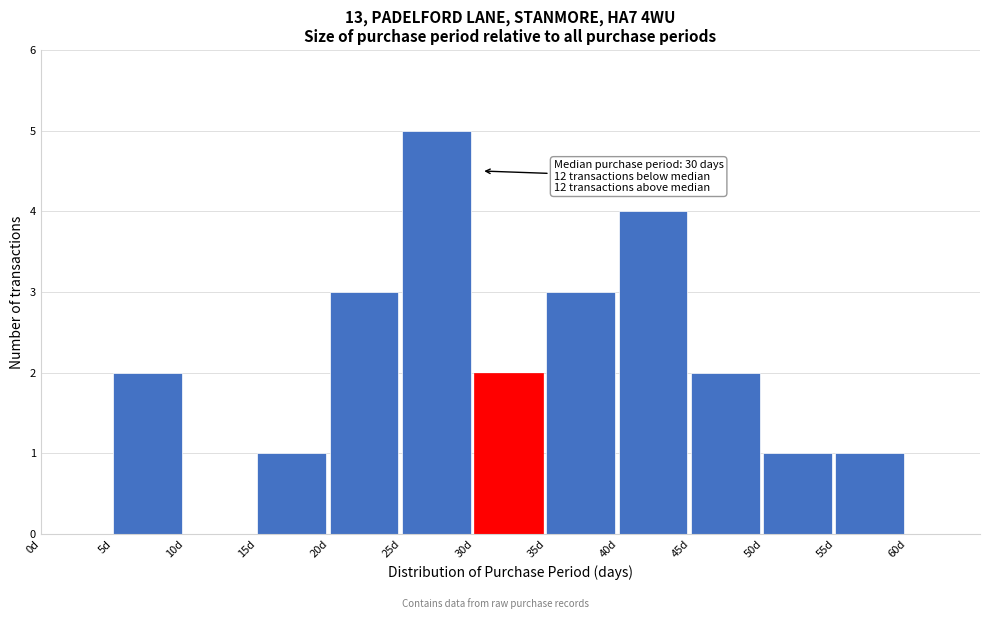

Which range on the x-axis has the tallest bar?

25 to 30